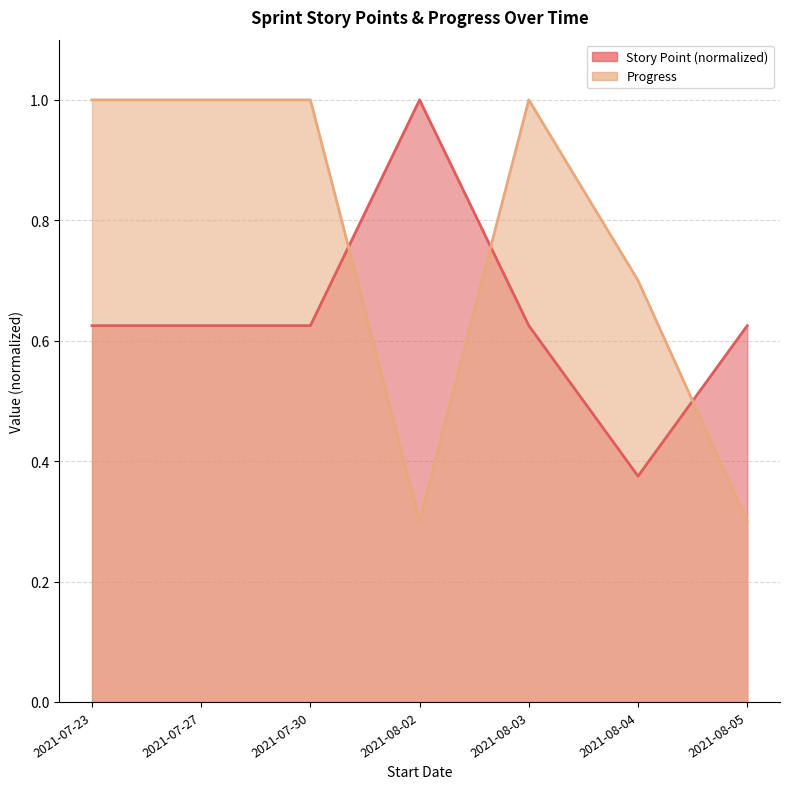

Rank the series by their maximum value, from highest to lowest.

Story Point, Progress